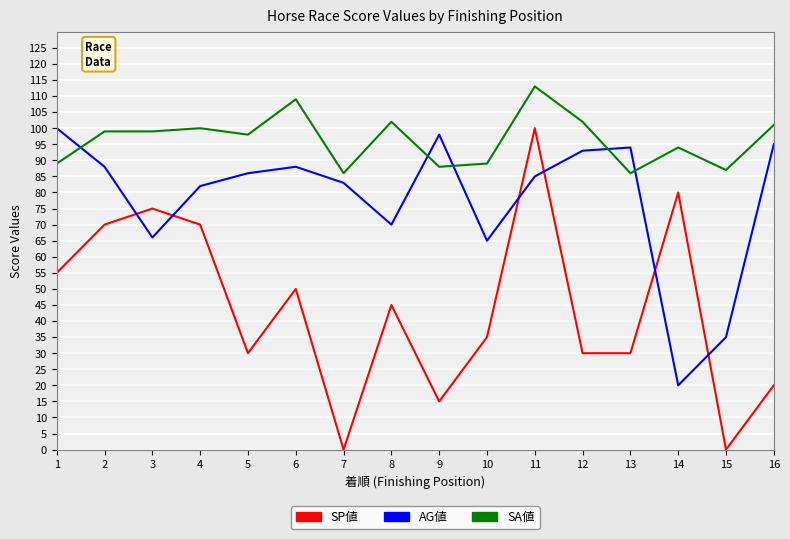

Where does the AG値 series first go above 86?

1